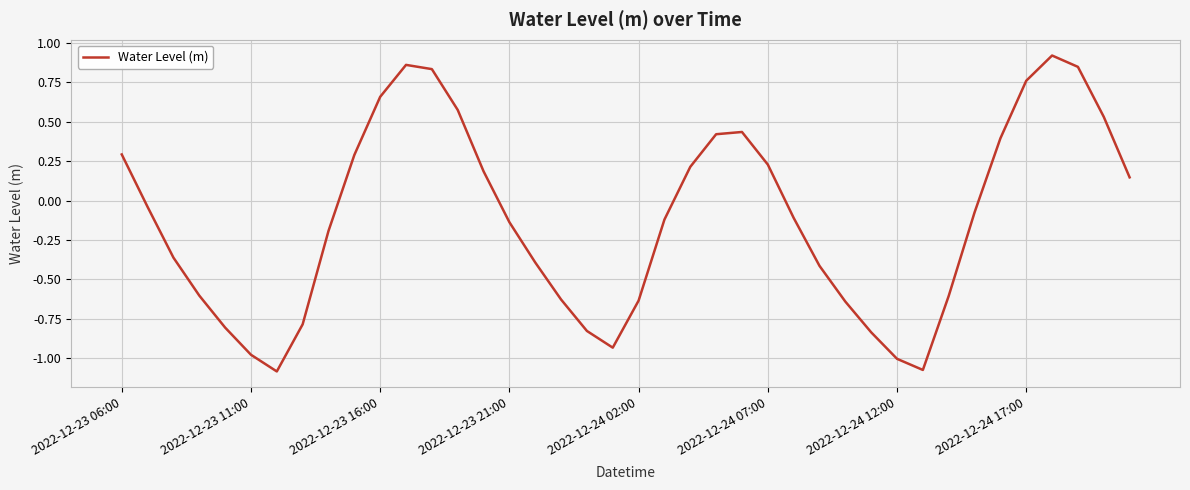

What is the difference between the maximum and minimum values?

2.0